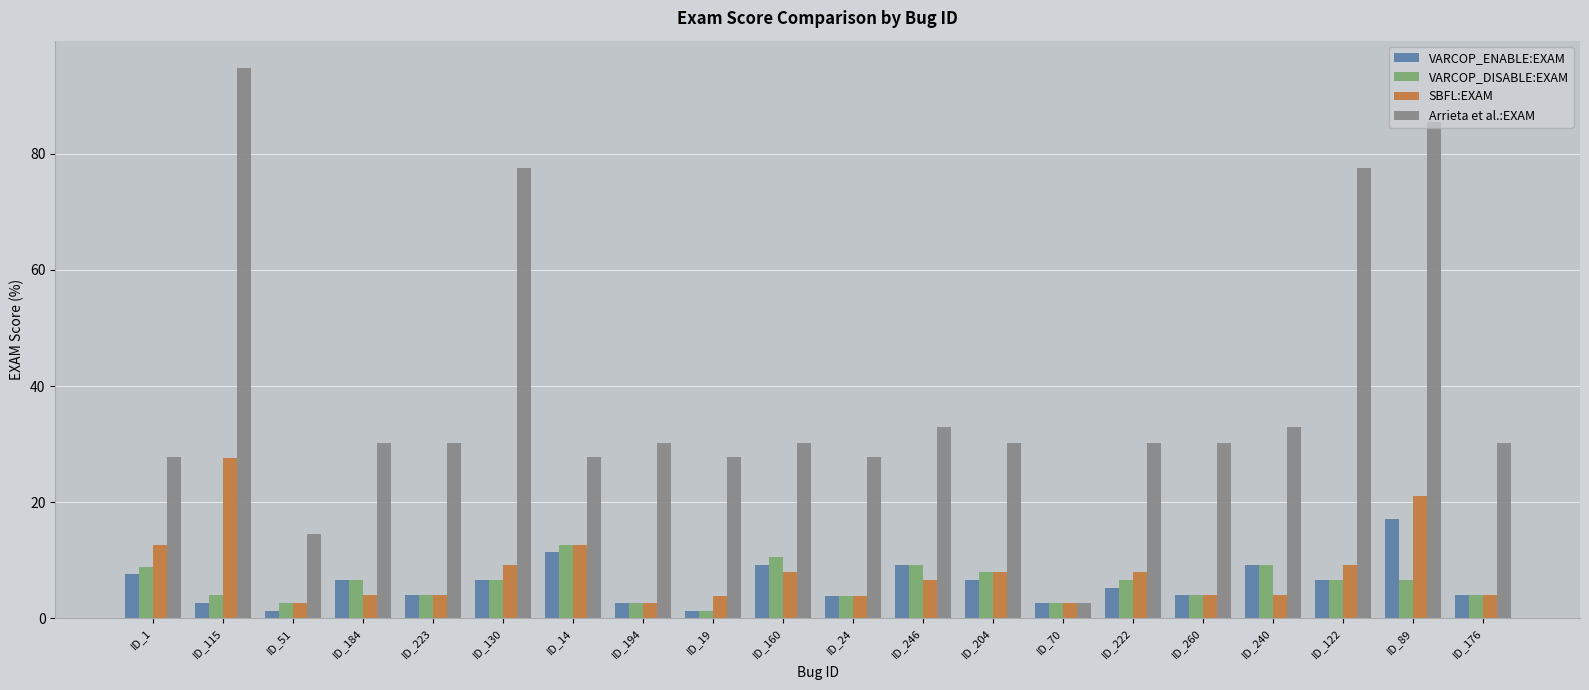

At which label does SBFL:EXAM first exceed 6?

ID_1